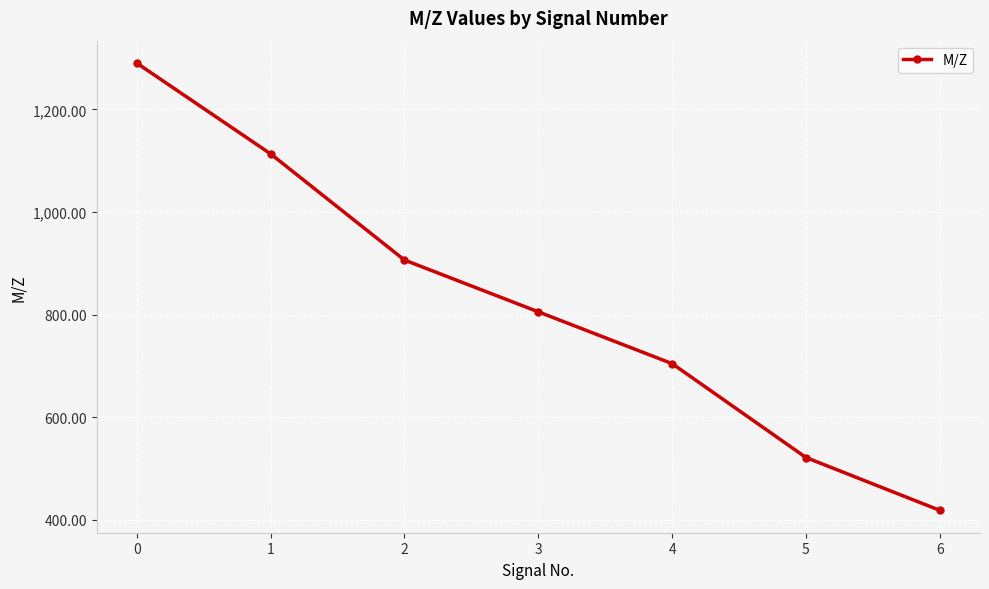

Count the number of categories in the chart.

7